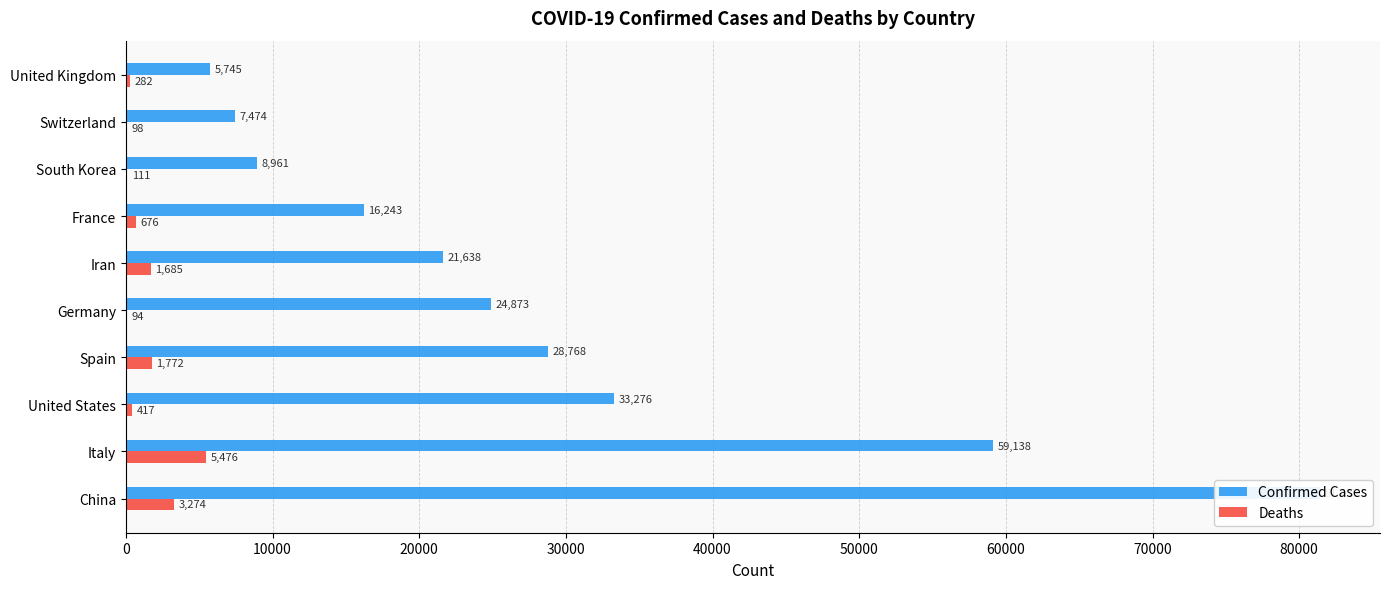

Are the bars grouped side by side (vs. stacked)?

Yes